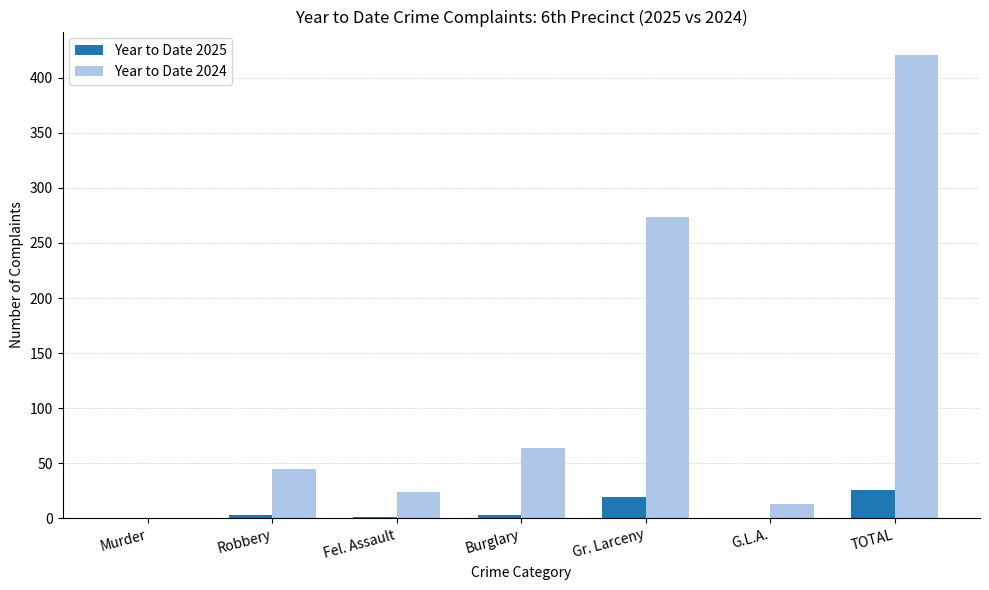

Is the value of Year to Date 2024 at Murder greater than the value of Year to Date 2025 at Gr. Larceny?

No